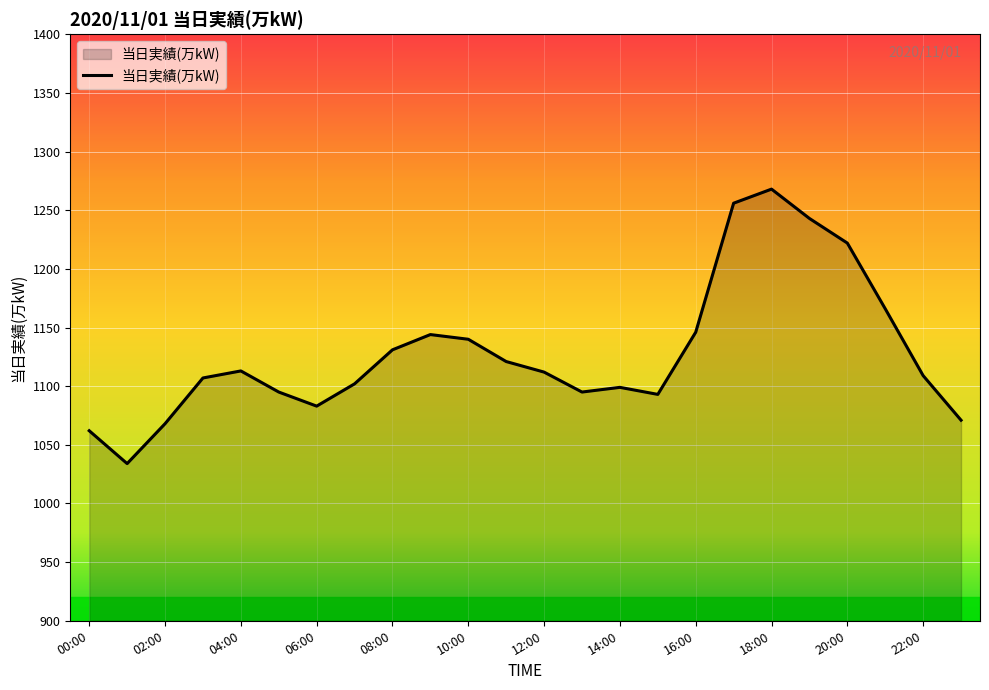

What is the greatest value displayed?

1268